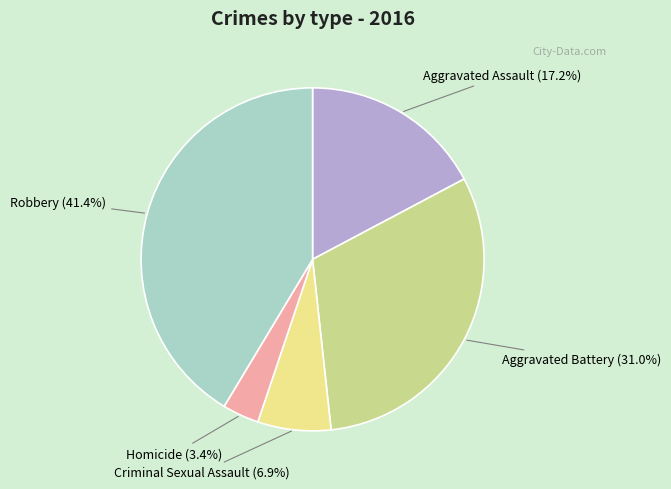

Is there a majority slice in this chart?

No